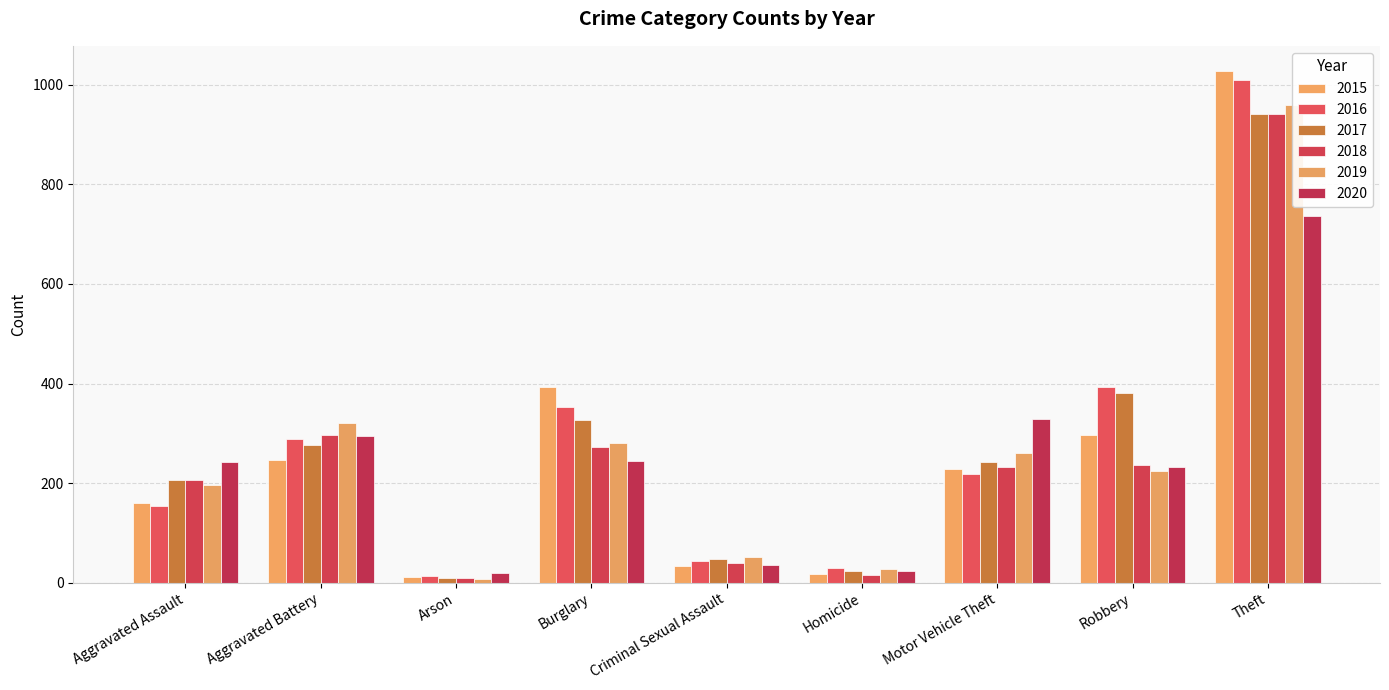

Reading right to left, list all the values displayed in this chart.

2015: 1027	297	228	17	34	393	11	246	160
2016: 1009	394	218	29	43	352	13	288	154
2017: 941	381	243	24	47	327	9	277	207
2018: 941	237	232	15	40	273	9	297	206
2019: 959	224	260	27	51	281	8	321	197
2020: 736	233	328	24	36	245	20	294	242